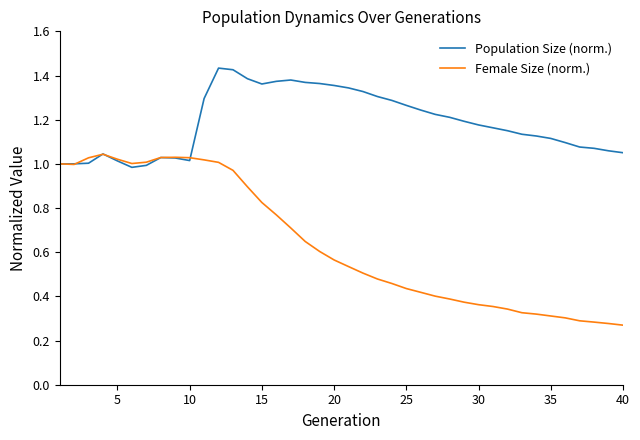

Rank the series by their average value, from highest to lowest.

Population Size (norm.), Female Size (norm.)